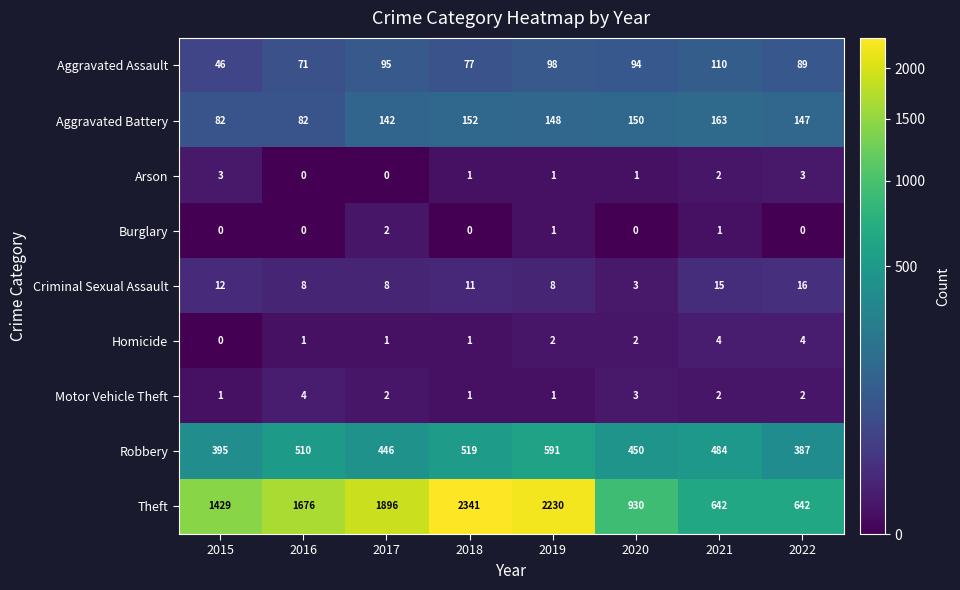

What is the sum of all Homicide values?

15